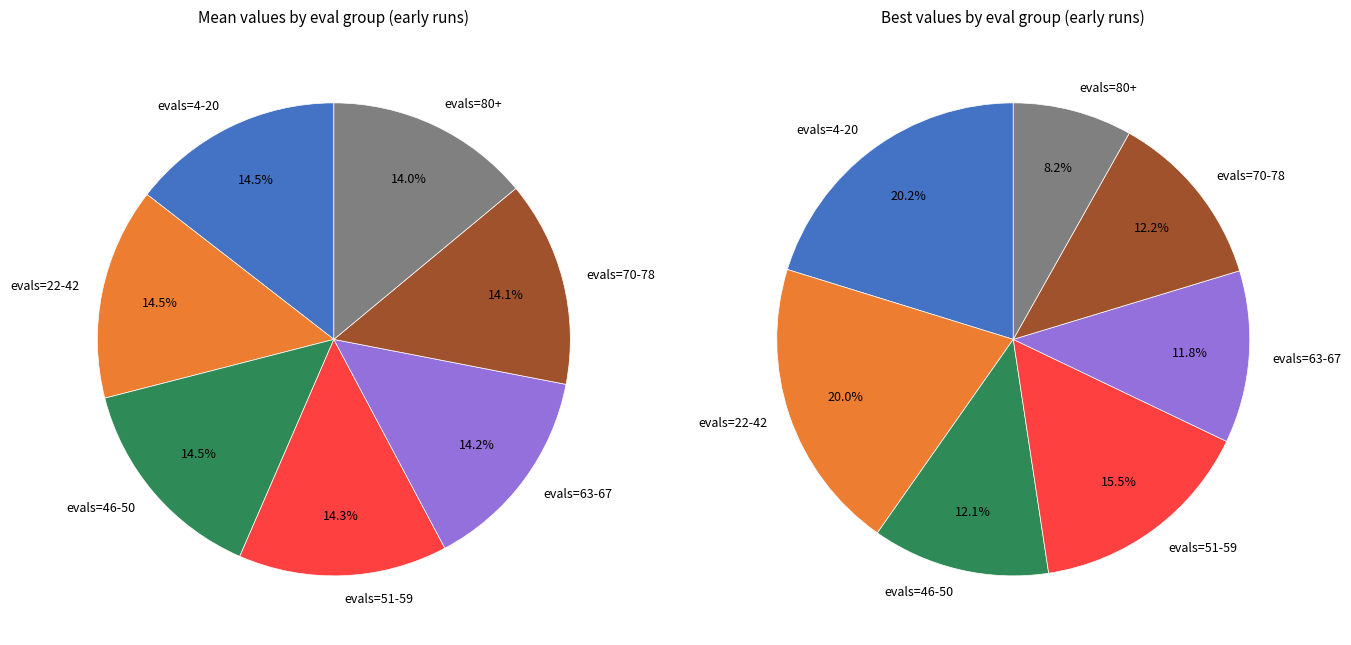

What is the smallest slice in the pie chart?

evals=80